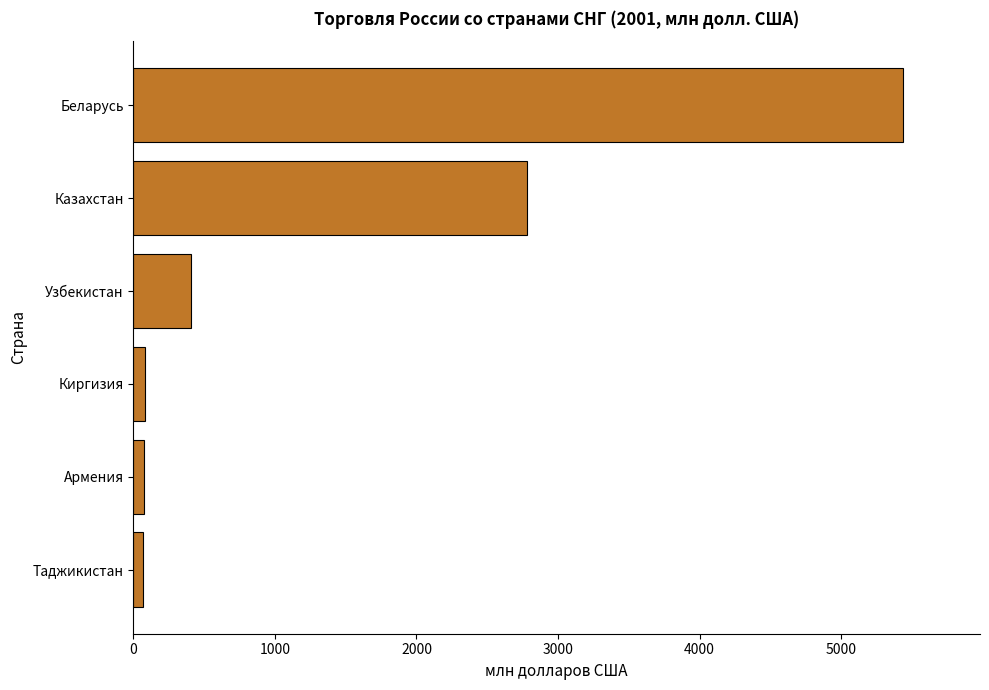

What is the greatest value displayed?

5438.0